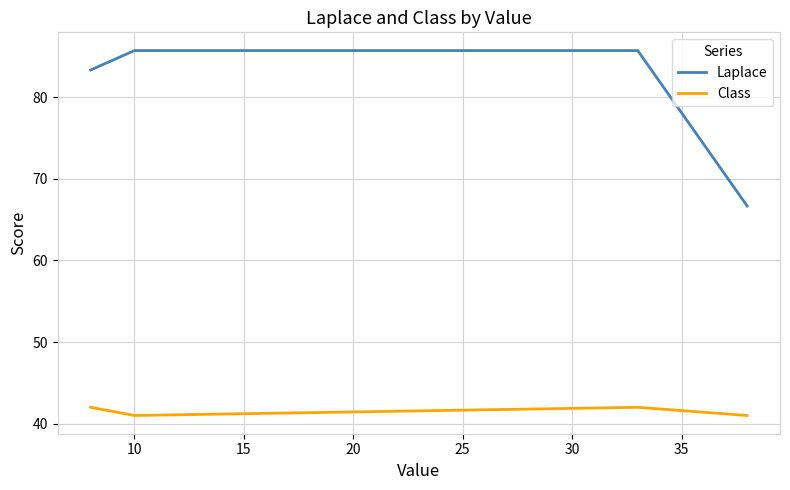

True or false: Class and Laplace intersect in this chart.

False